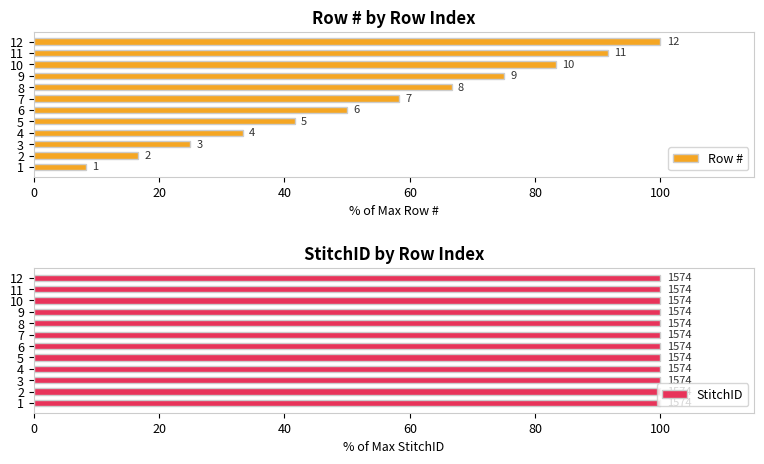

Which series has the largest total across all categories?

Row #